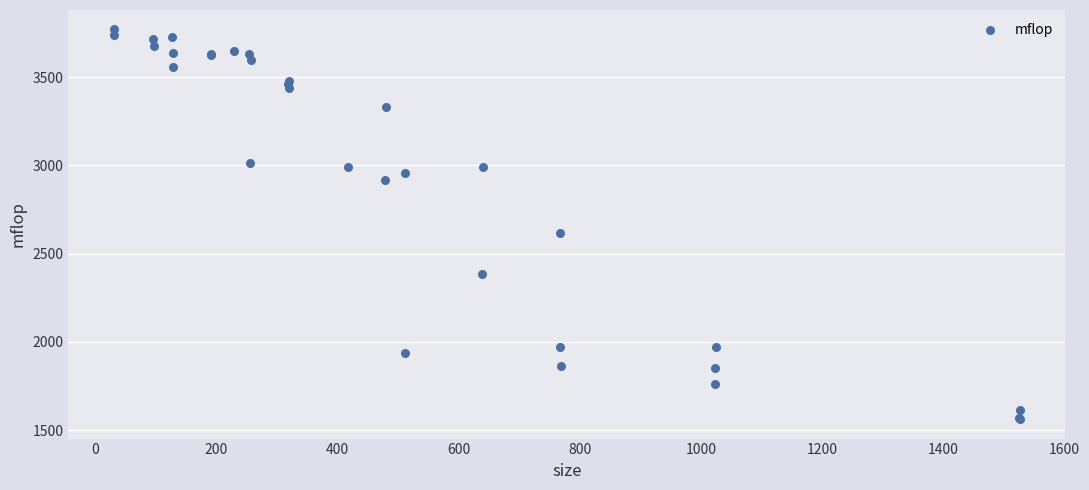

What Y value in the scatter plot is closest to 2665?

2617.2